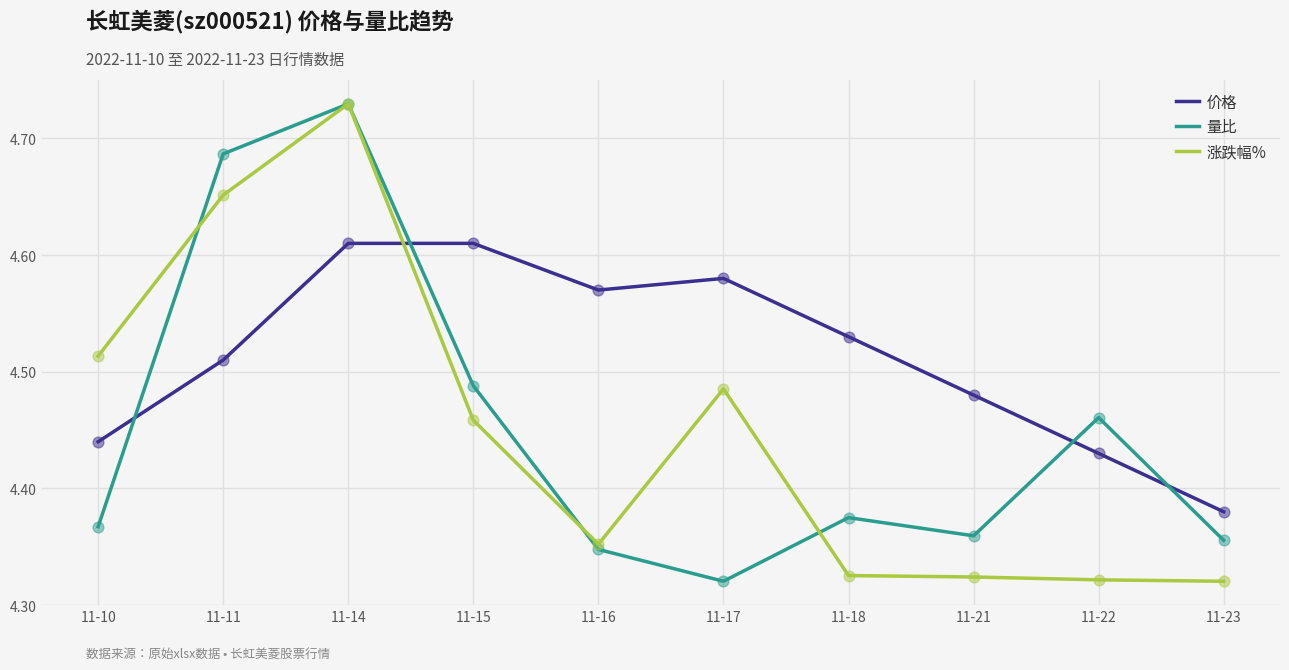

Which series has the widest spread of Y values?

涨跌幅%